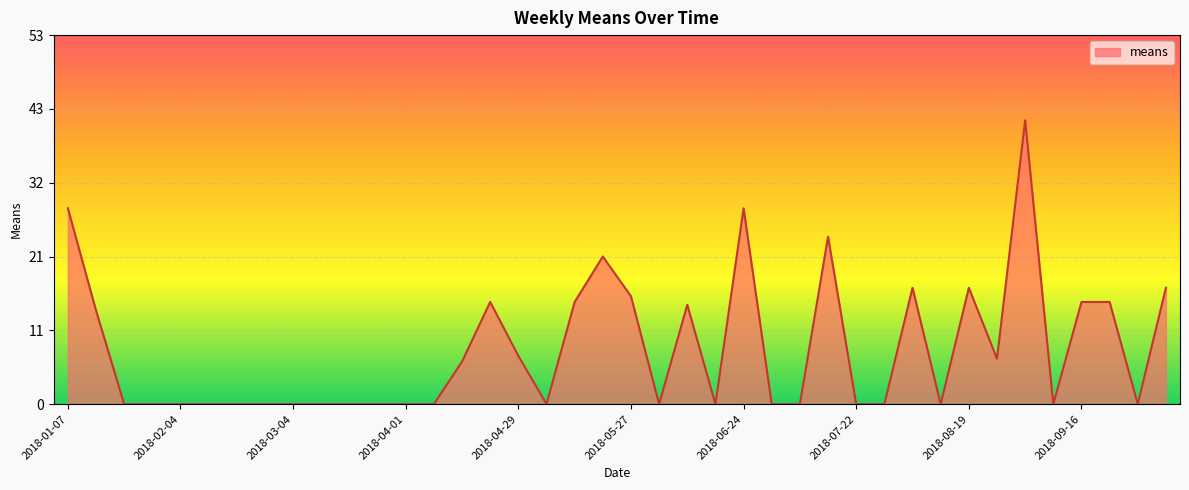

What is the difference between the maximum and minimum values?

41.0